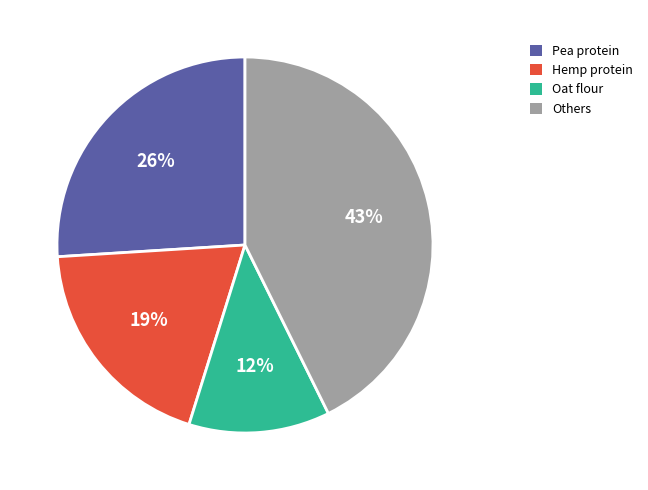

Is there any slice that represents more than half of the pie?

No